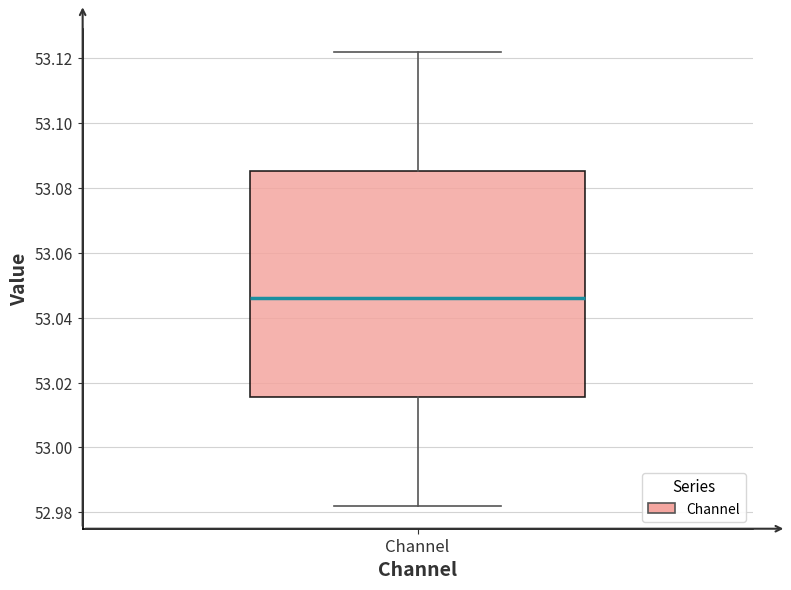

Read this box plot against the y-axis: the position of the median line, the range covered by the box, and the ends of both whiskers. The values are not printed on the chart, so give them approximately, as read against the axis.

median 53.046, box 53.016 to 53.086, whiskers 52.982 to 53.122